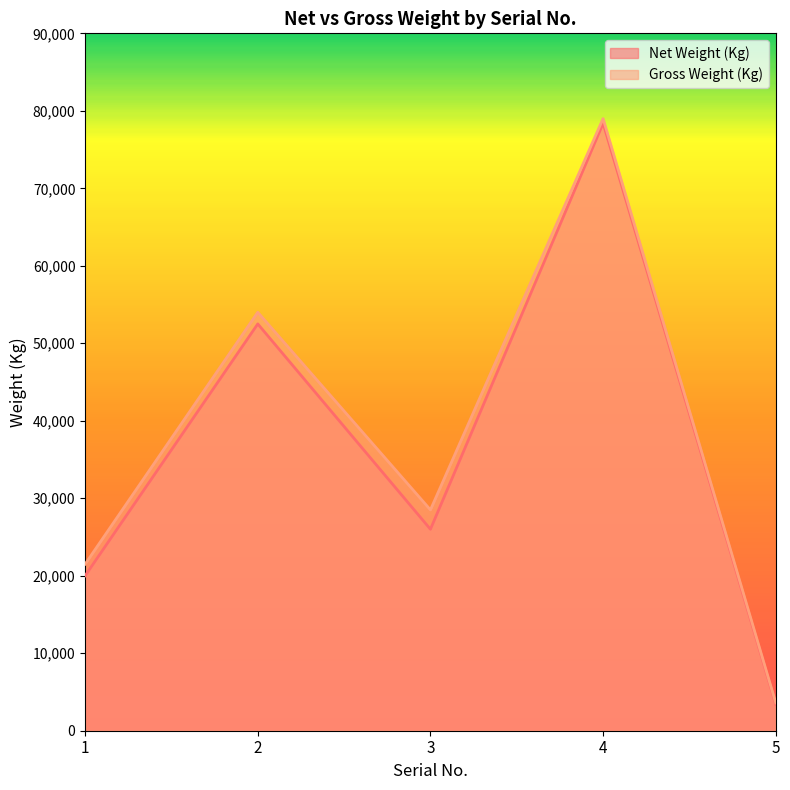

Is it true that Net Weight (Kg) equals 34687 at 1?

False